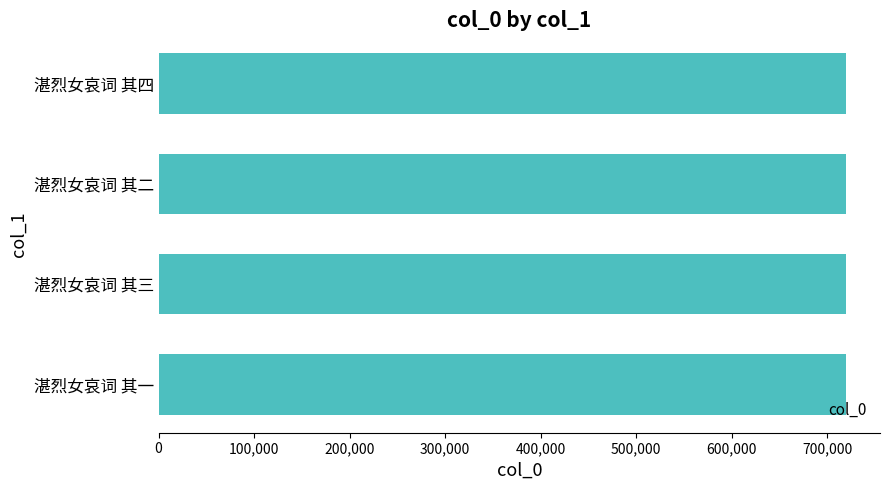

What is the minimum value shown in the chart?

719412